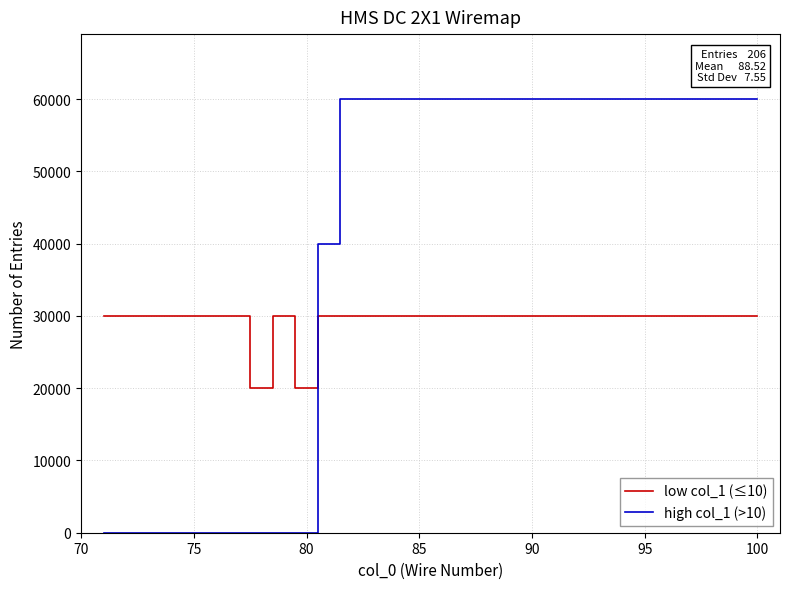

What is the average value of the high col_1 (>10) series?

39333